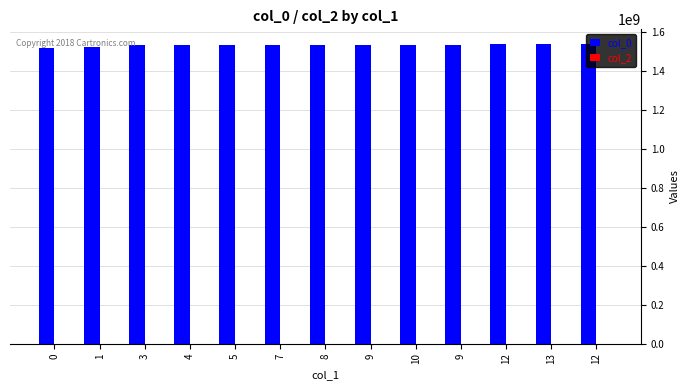

How many bars are there in total?

13